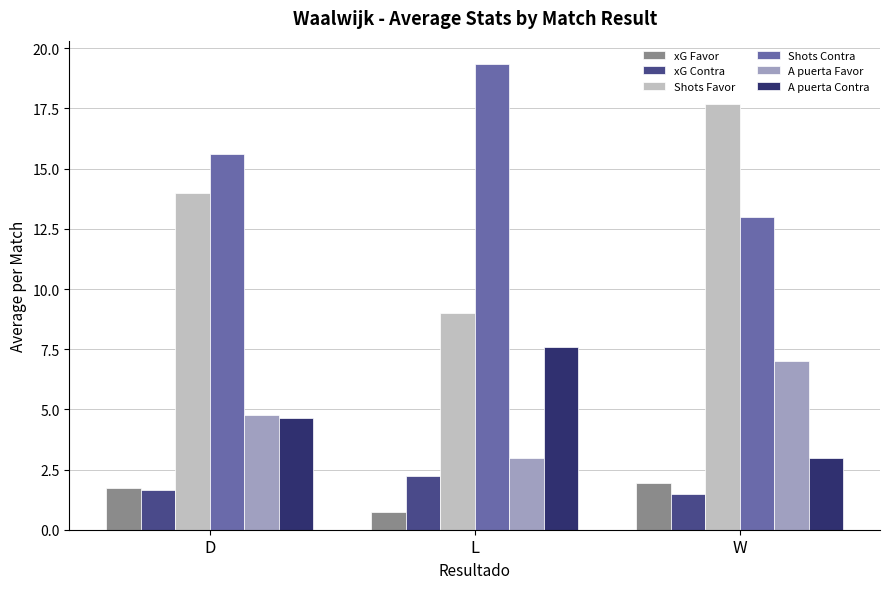

What is the difference between the maximum and minimum values in the xG Contra series?

0.7